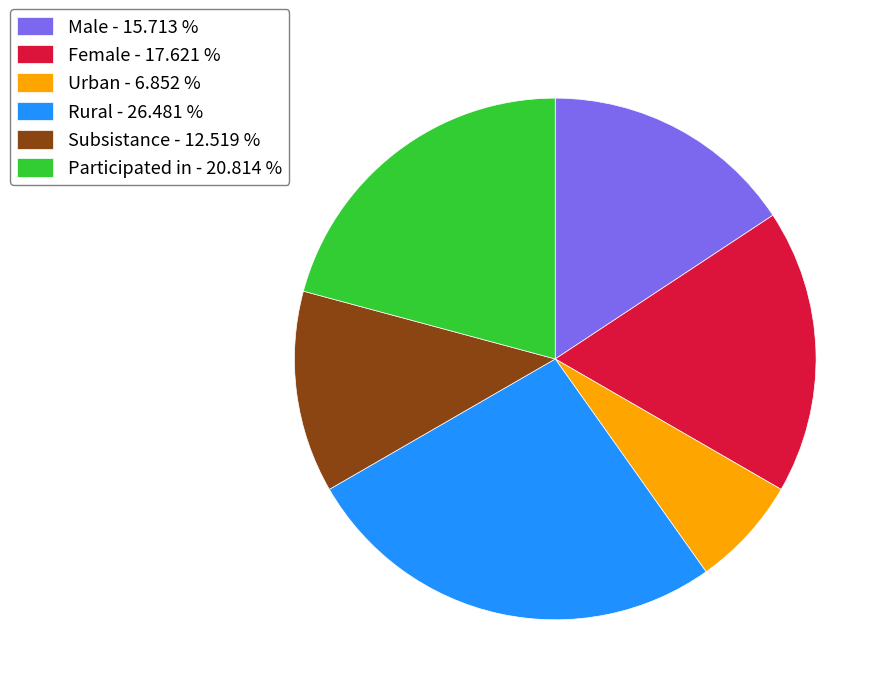

Is the sum of Male - 15.713 % and Female - 17.621 % greater than half?

No